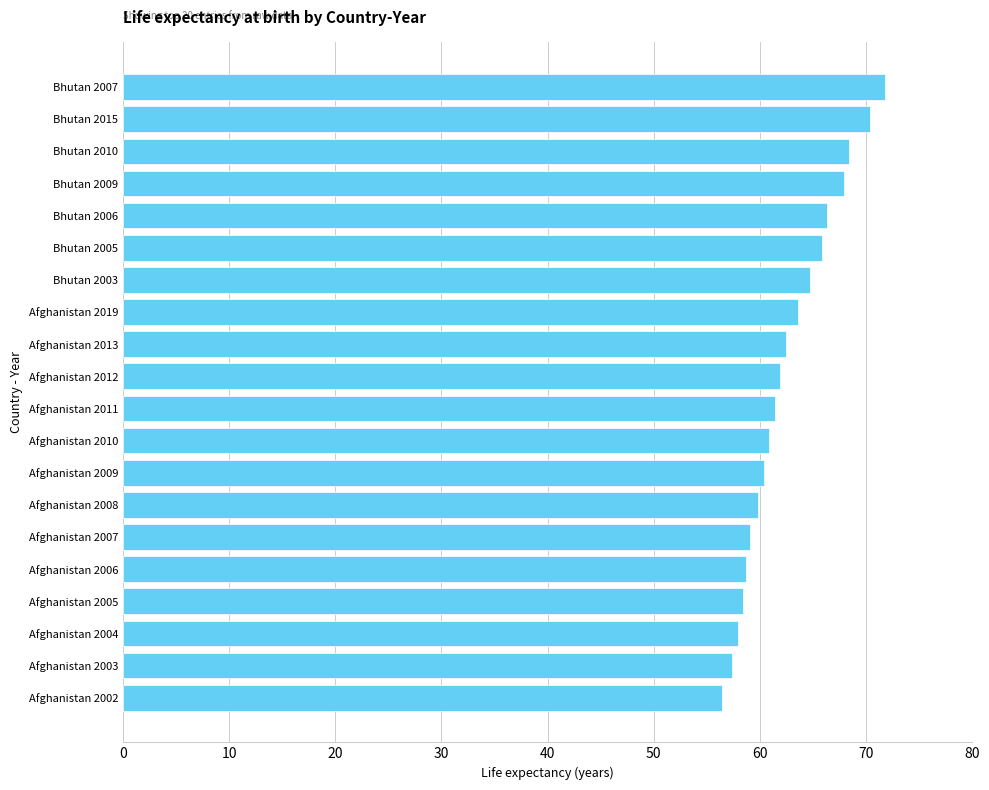

What is the value of the 6th bar from the top?

65.8